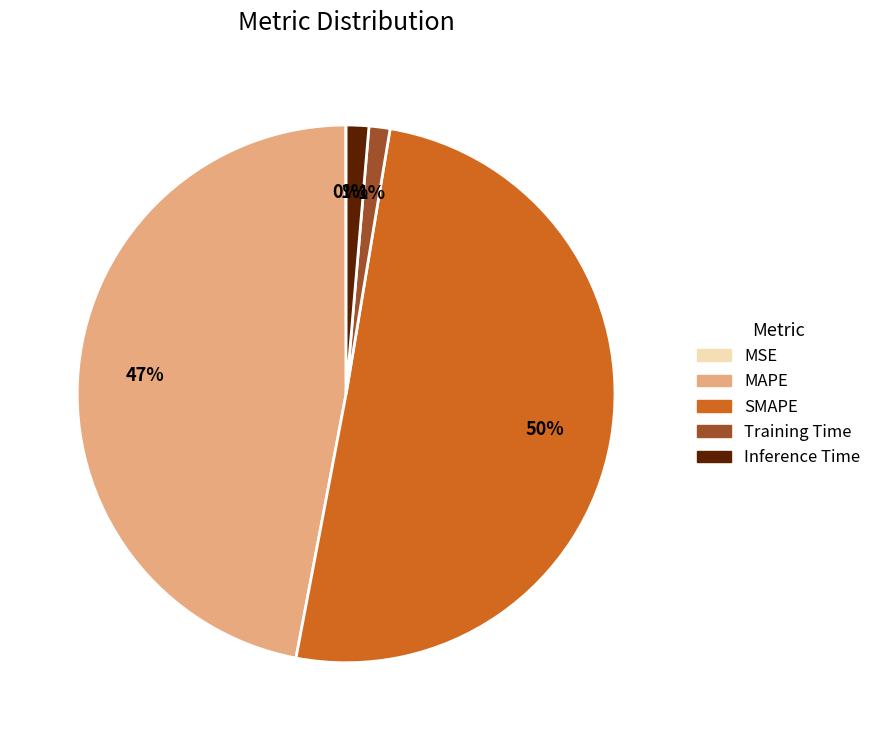

To the nearest percent, what is the average slice percentage?

20%